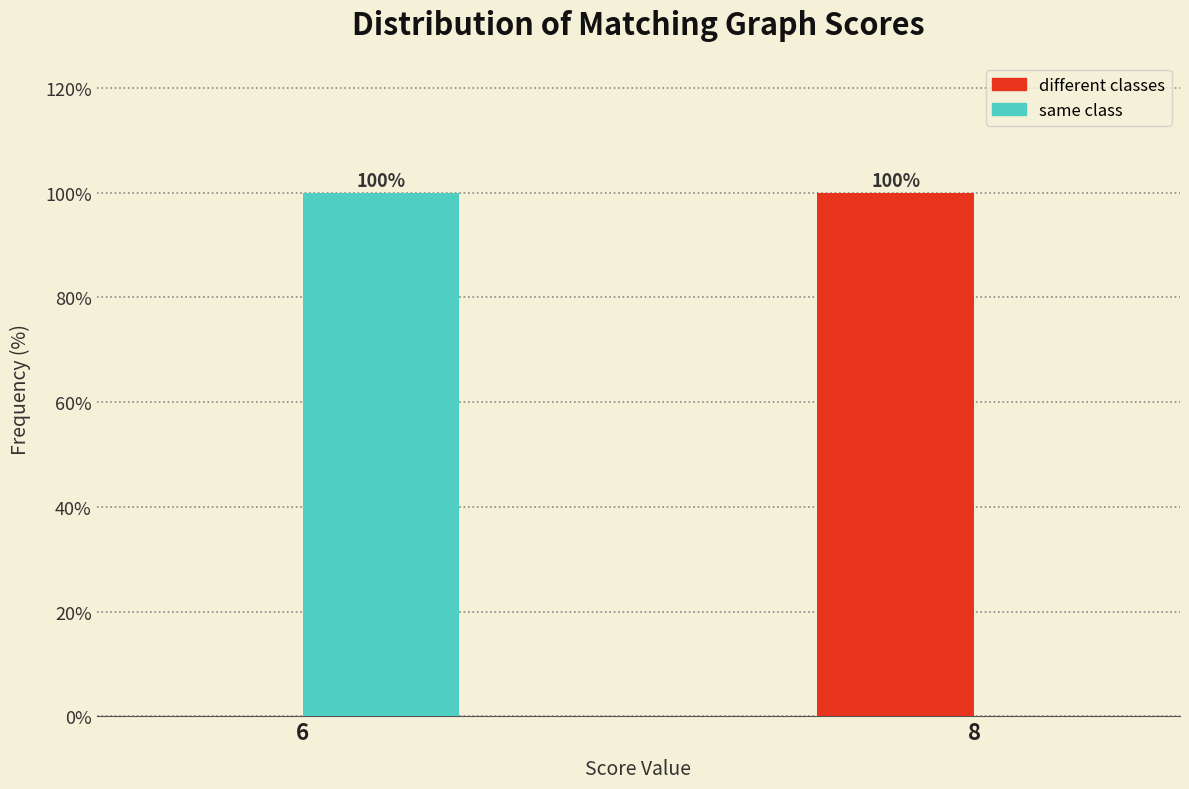

Reading right to left, transcribe all the data shown in this chart.

different classes: 8=100	6=0
same class: 8=0	6=100